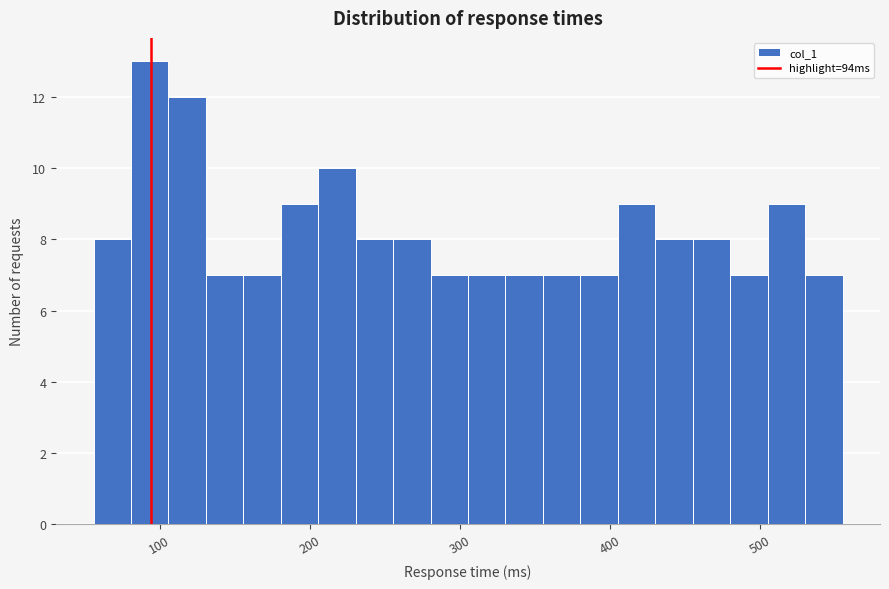

Read against the x-axis, roughly where is the centre of the tallest bar?

90